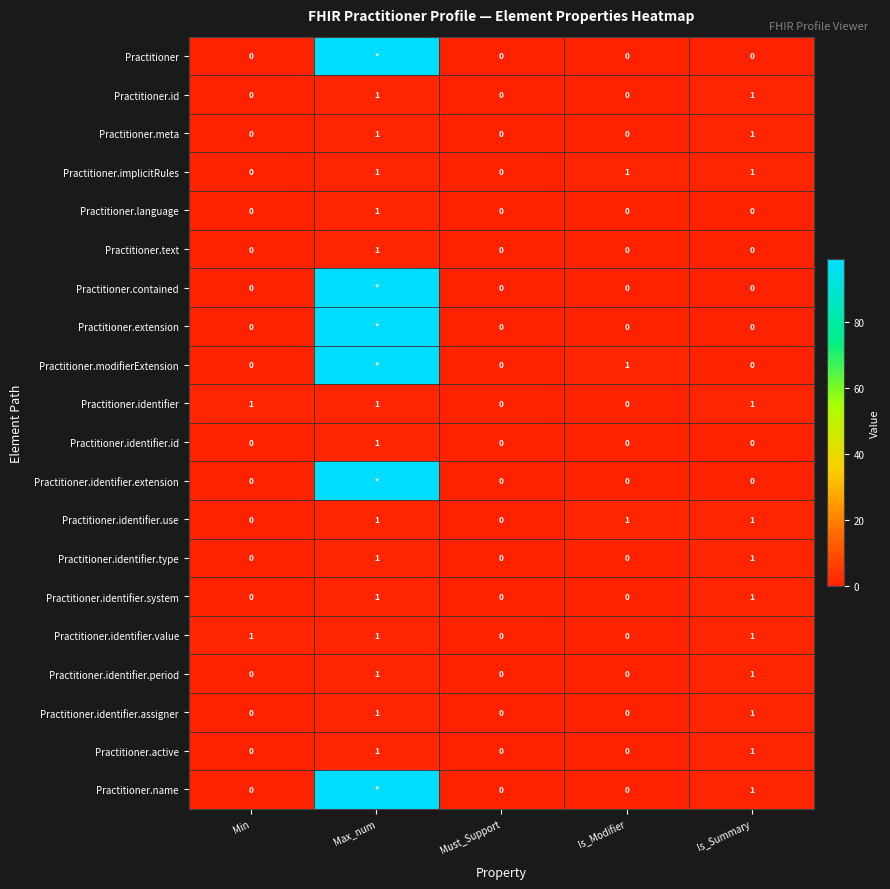

True or false: Practitioner.identifier.assigner has a value of -1 at Must_Support.

False